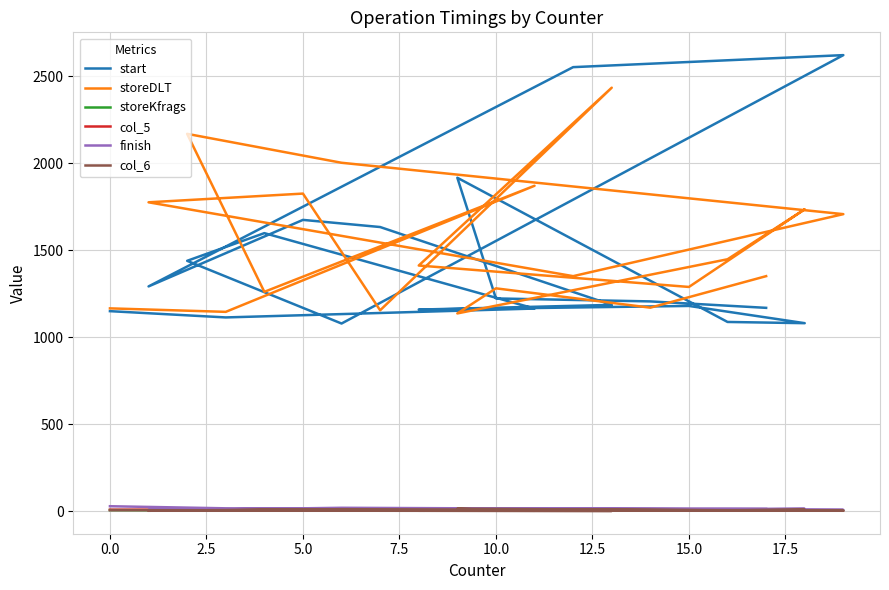

What is the total value across all series at 12.5?

4350